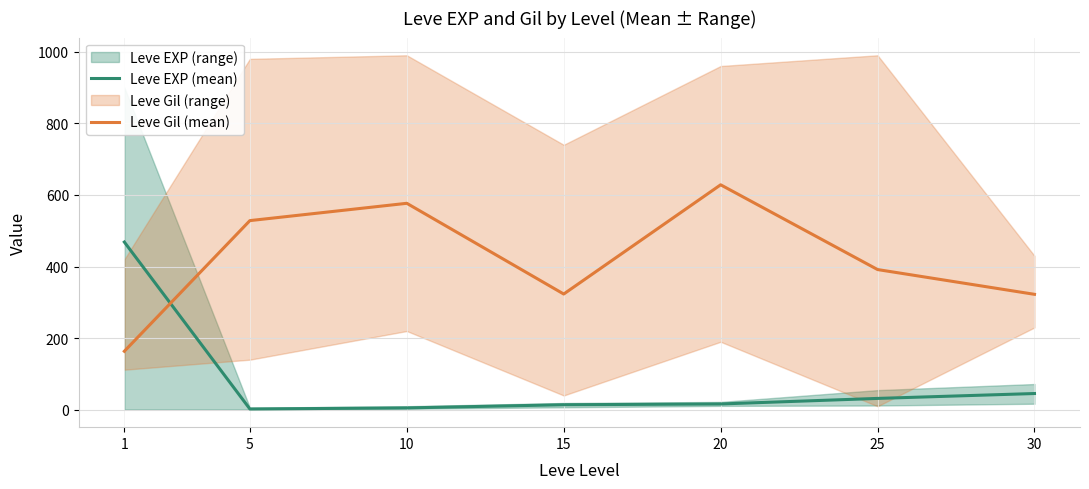

How many categories are shown in the chart?

7